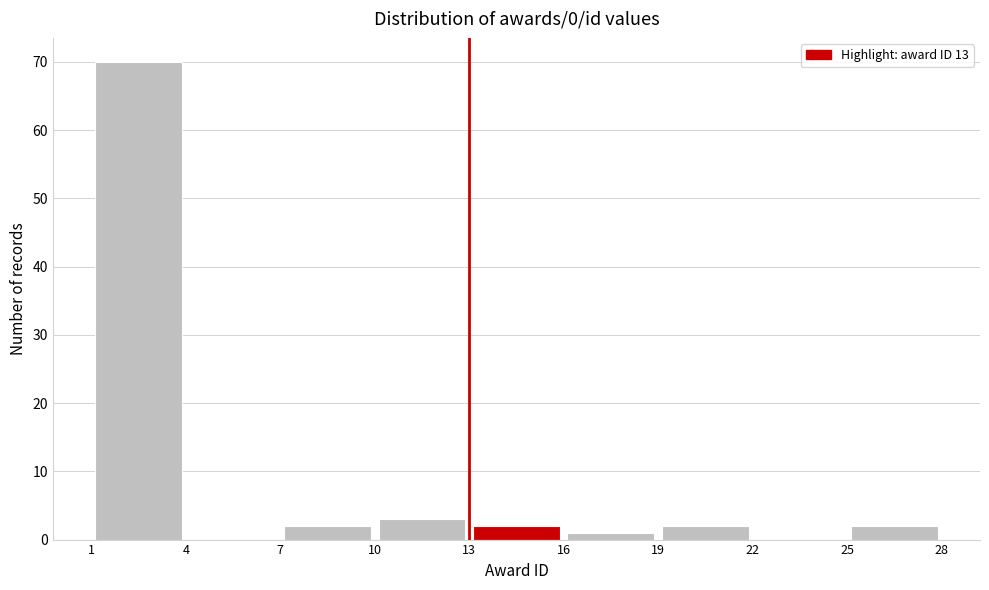

Reading left to right, transcribe this chart: for each bar, give the range it covers on the x-axis and its height. The values are not printed on the chart, so give them approximately, as read against the axis.

1 to 4: 70
4 to 7: 0
7 to 10: 2
10 to 13: 3
13 to 16: 2
16 to 19: 1
19 to 22: 2
22 to 25: 0
25 to 28: 2